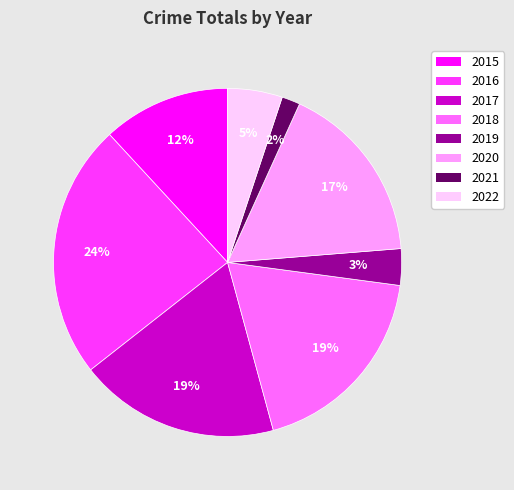

How many slices are in this pie chart?

8